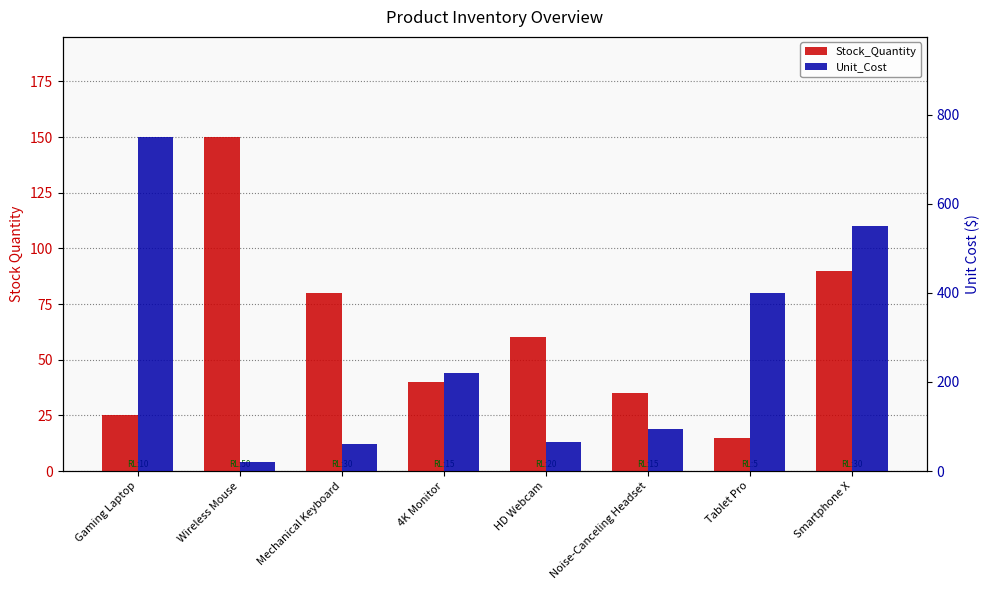

The value of Stock_Quantity at Noise-Canceling Headset is 35. True or false?

True